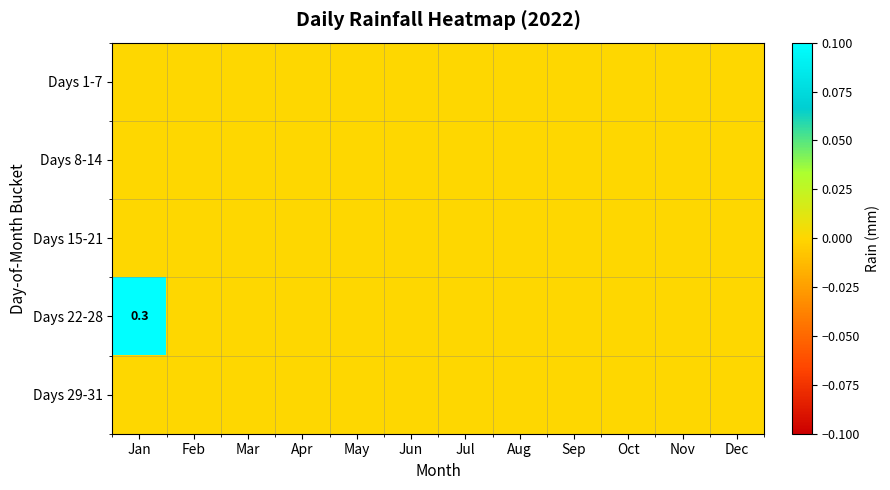

Where is Days 1-7 nearest to the value 0?

Jan